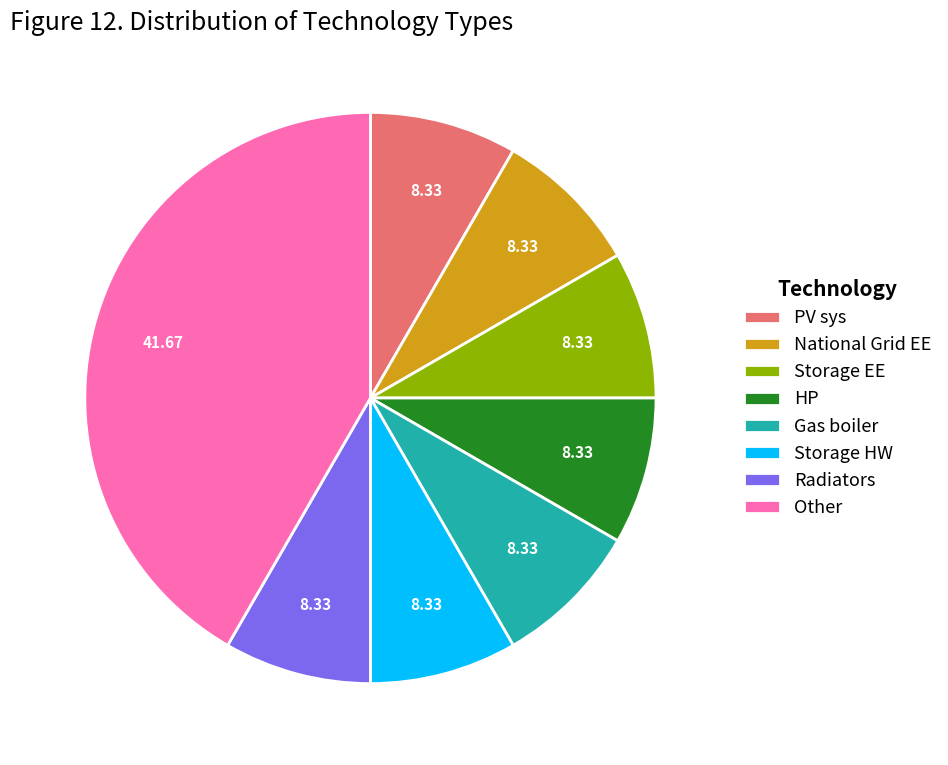

What is the ratio of the value at Radiators to the value at HP?

1.0